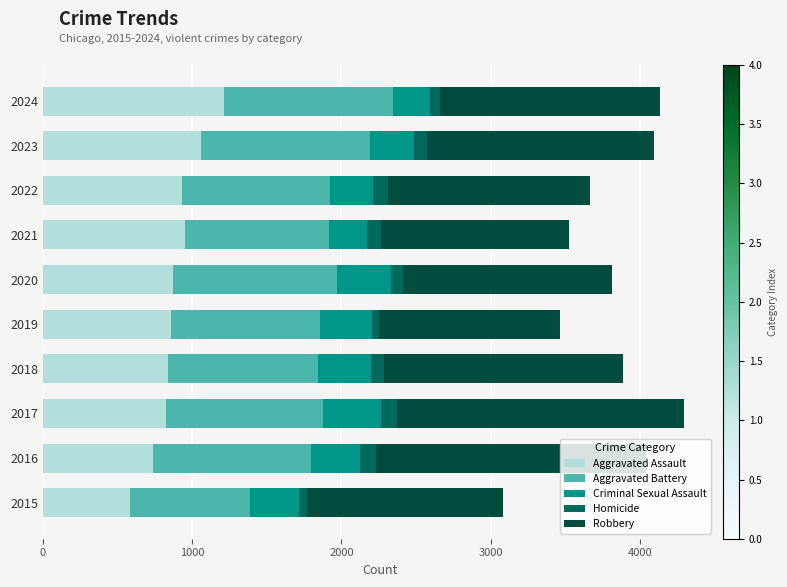

How many data points does each series have?

10